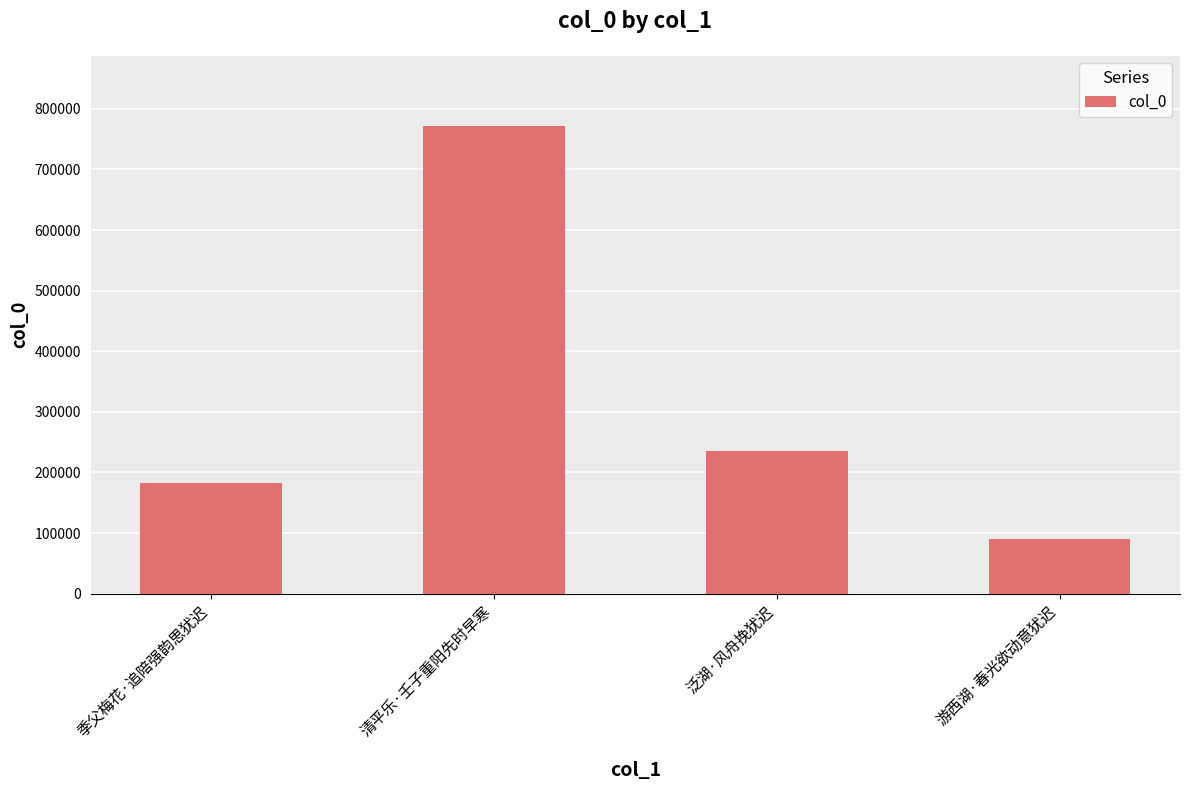

What is the change in value from 泛湖·风舟挽犹迟 to 游西湖·春光欲动意犹迟?

-143690